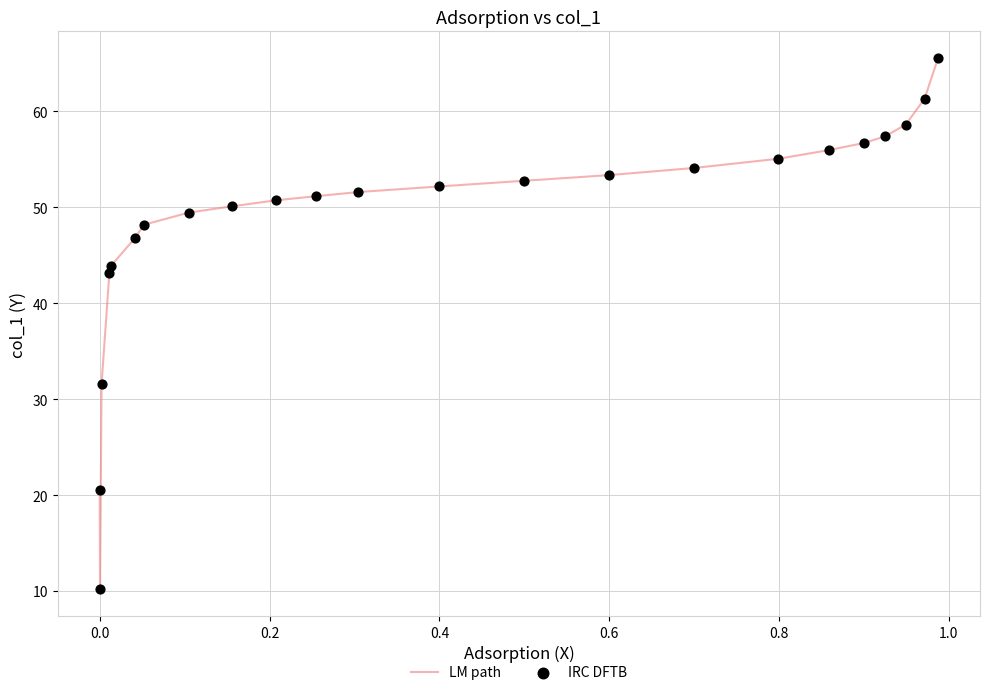

What is the difference between the maximum and minimum values?

55.4